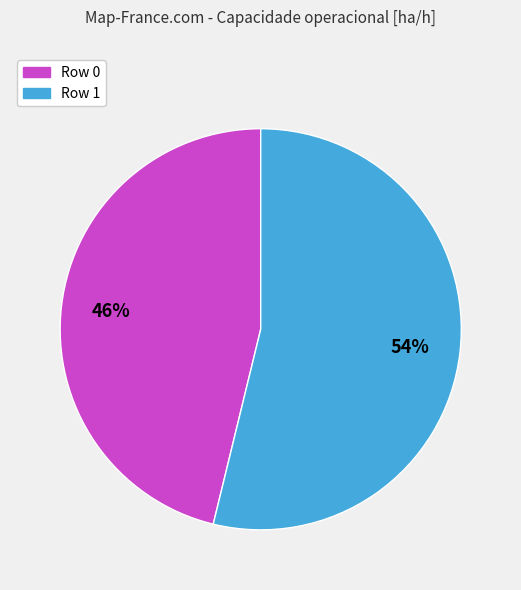

How many slices are in this pie chart?

2